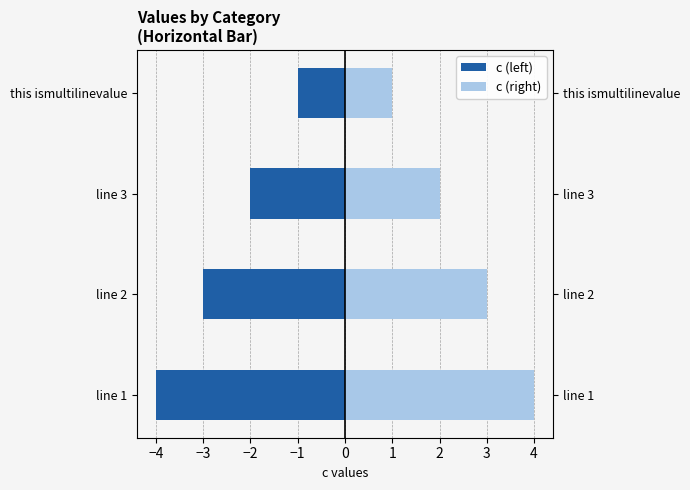

What is the value of the c (right) bar at the 1st from the left?

4